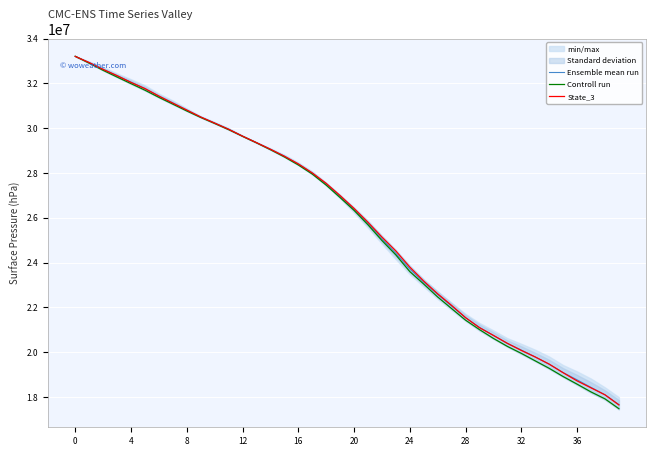

The value of State_3 at 24 is 32553552.1. True or false?

False